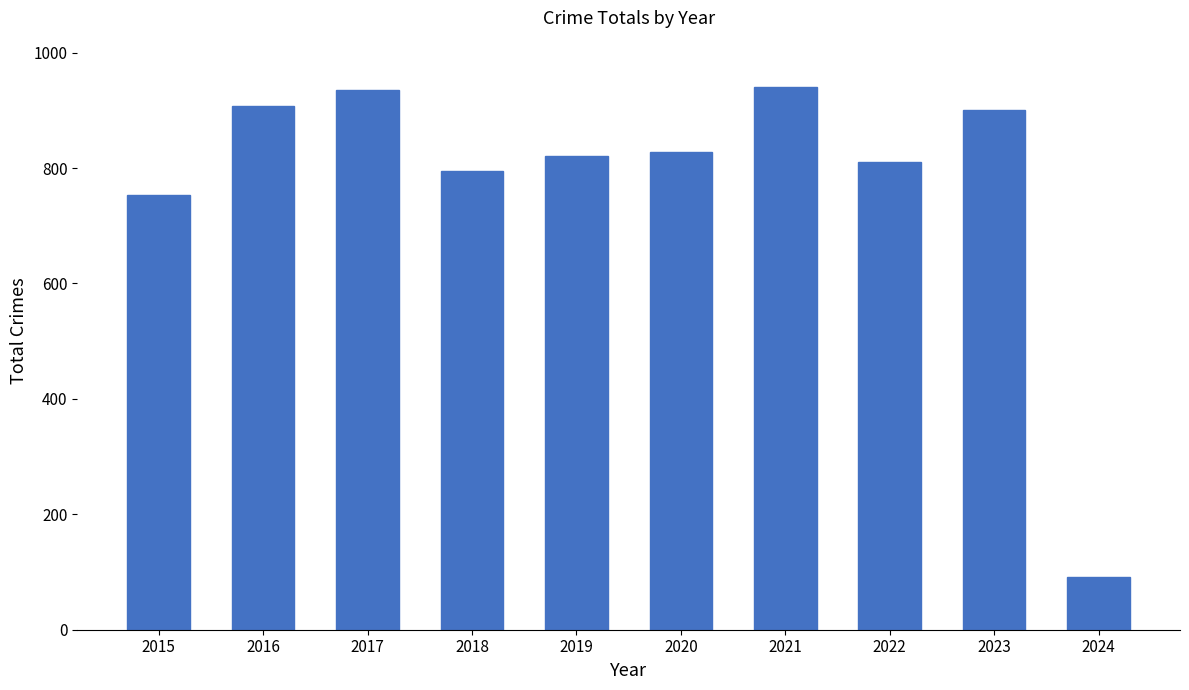

True or false: the data shows 828 at 2020.

True